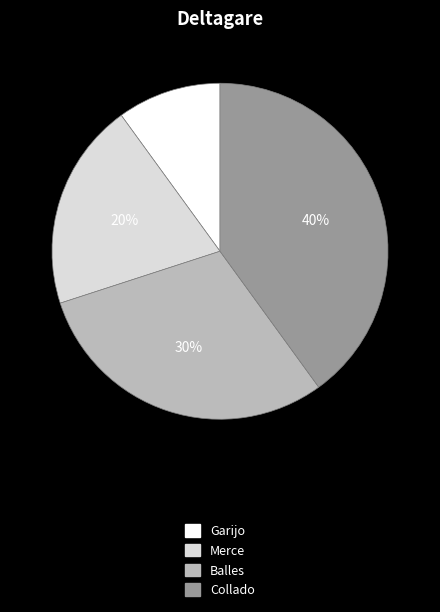

The Balles slice represents 35% of the pie. True or false?

False